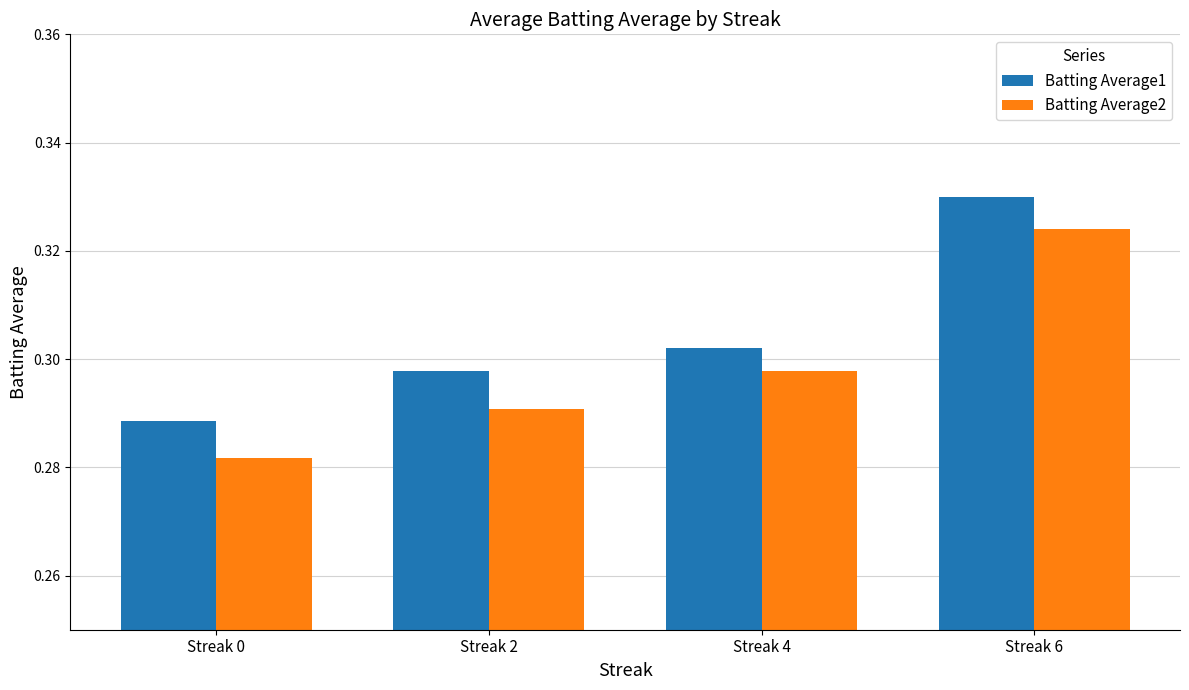

Rank the categories by Batting Average2 value from highest to lowest.

Streak 6, Streak 4, Streak 2, Streak 0